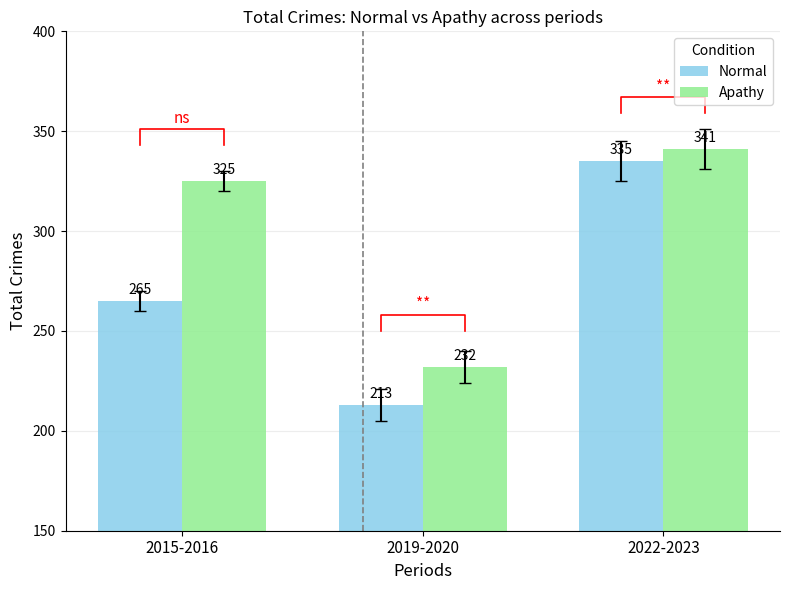

What is the spread (max minus min) of values at 2022-2023?

6